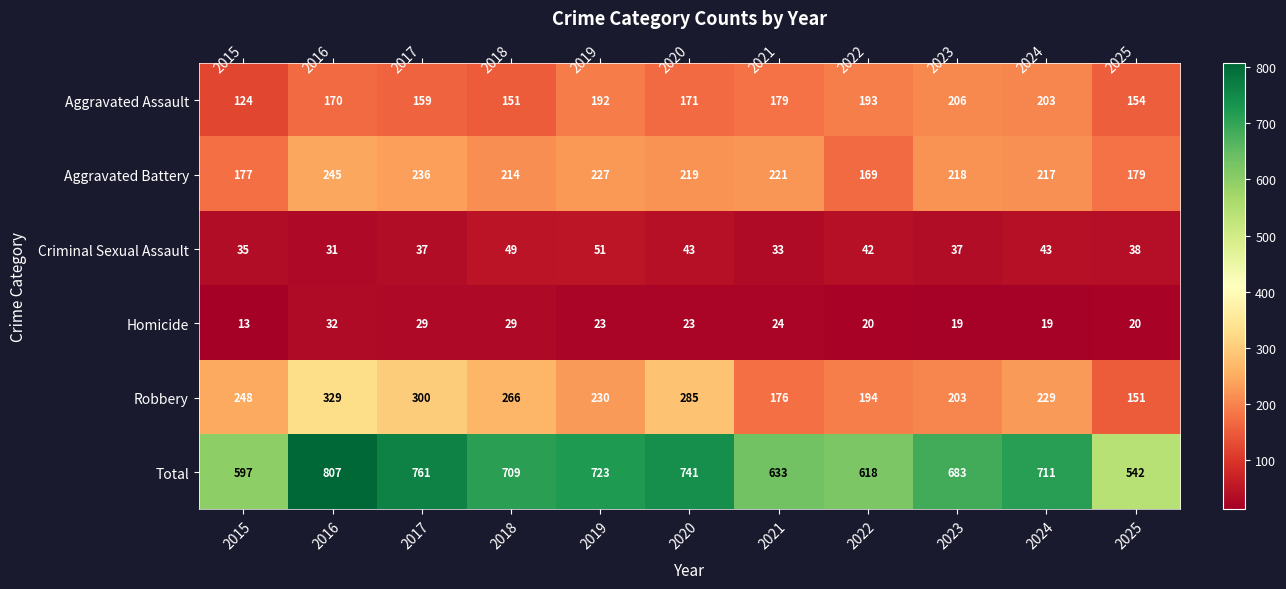

True or false: Criminal Sexual Assault has a value of 37 at 2017.

True